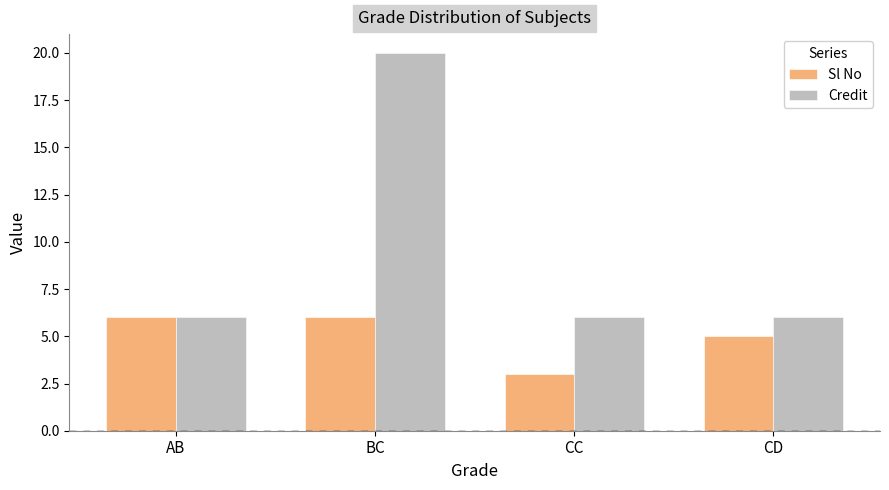

Which series changed the most between BC and CD?

Credit